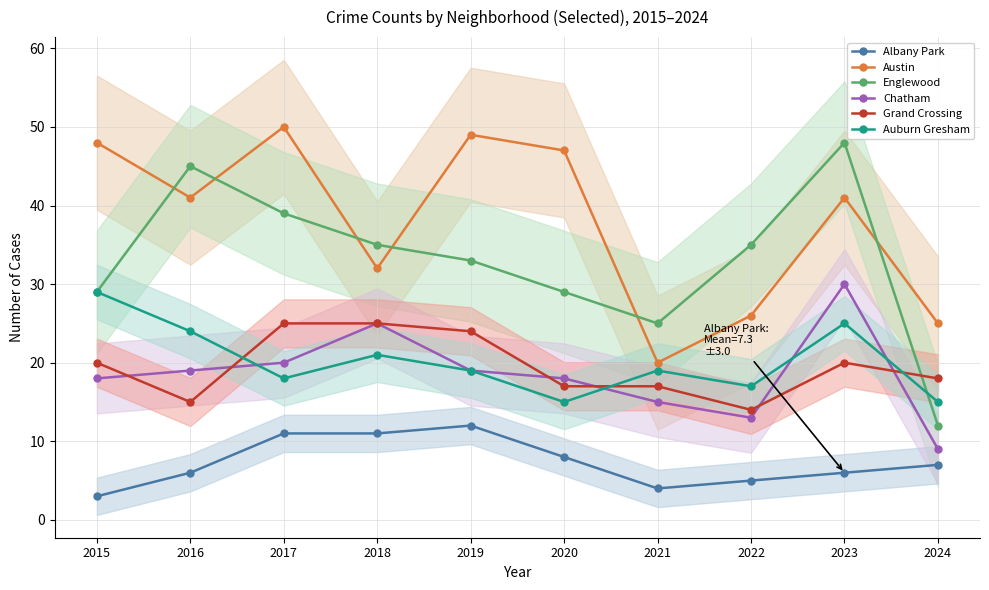

In Chatham, how many points are higher than both neighbors (excluding endpoints)?

2